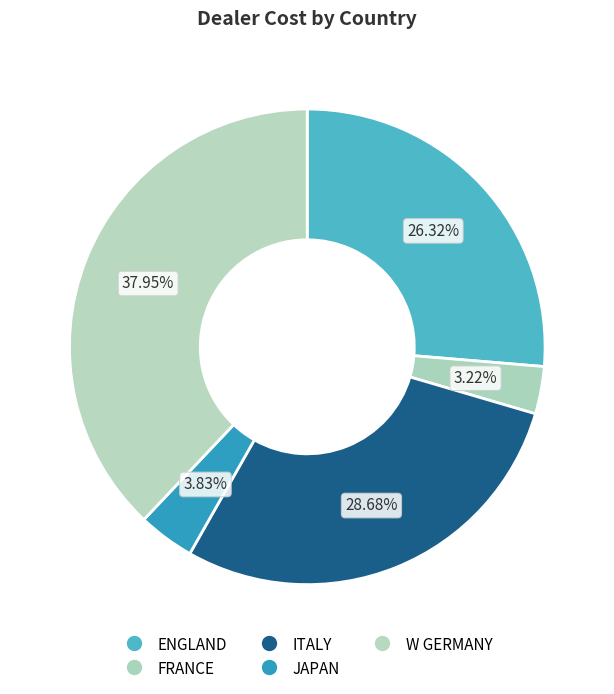

To the nearest percent, what portion does W GERMANY represent?

38%